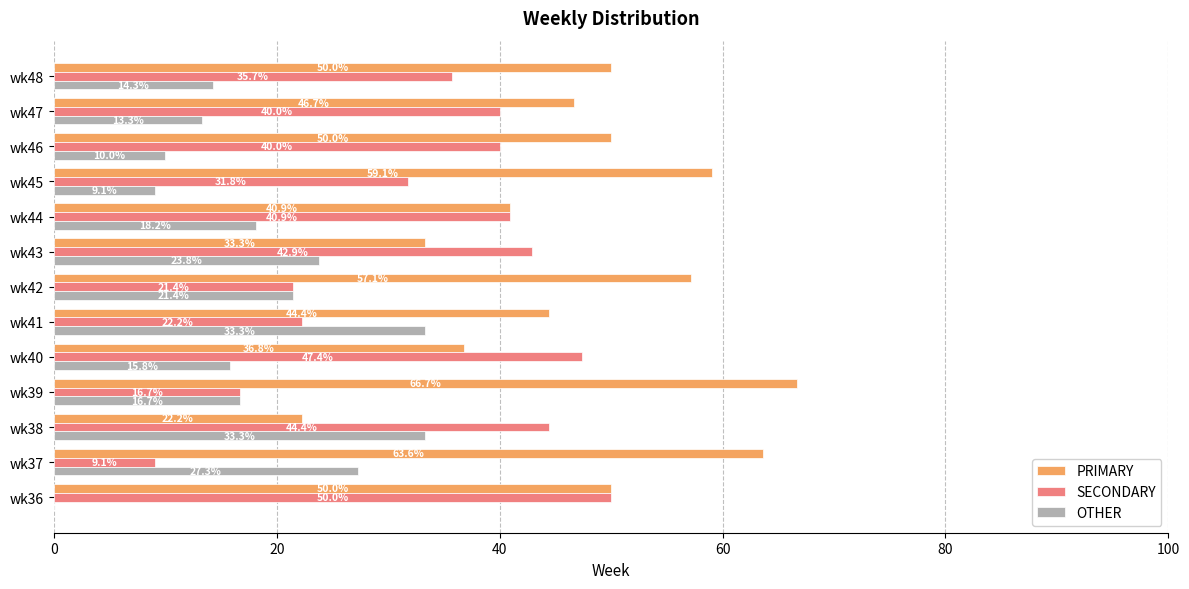

What is the sum of the PRIMARY values at wk45 and wk43?

92.4